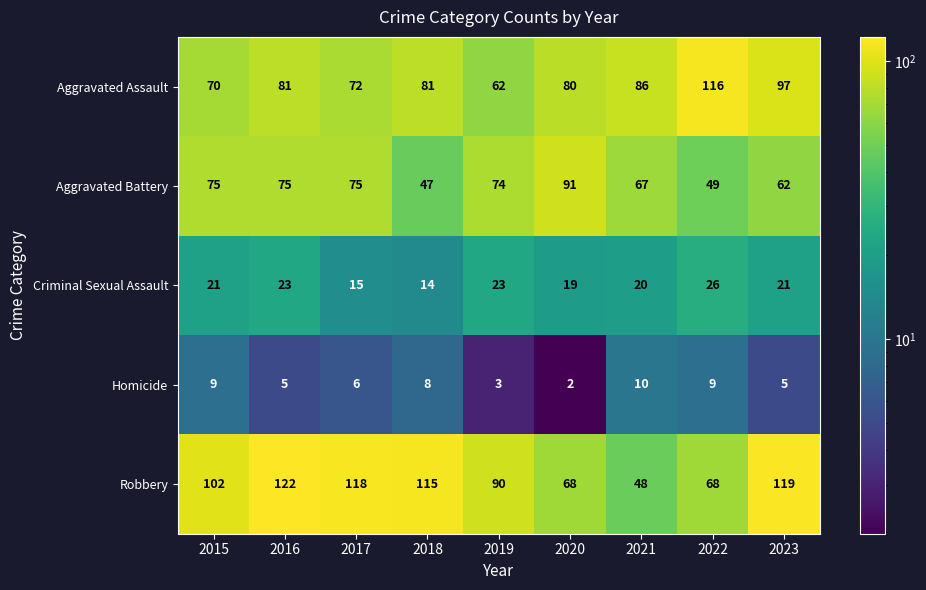

Which series changed the most between 2016 and 2021?

Robbery